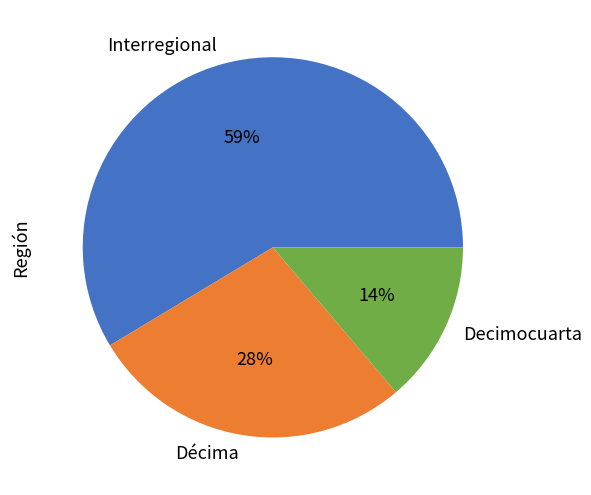

To the nearest percent, what is the average slice percentage?

33%